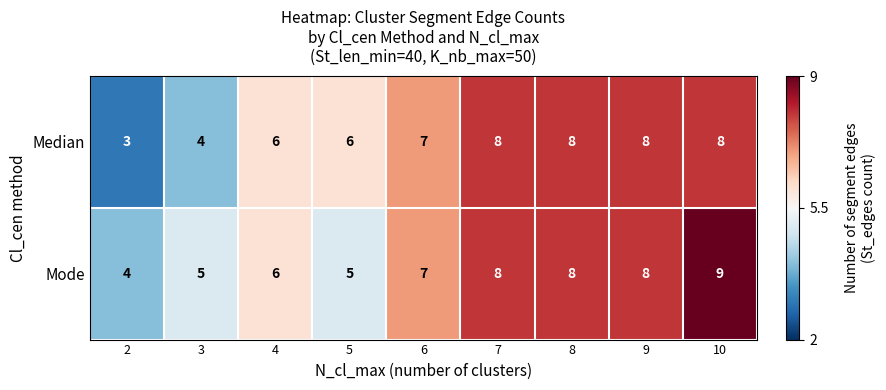

The value of Mode at 5 is 3. True or false?

False